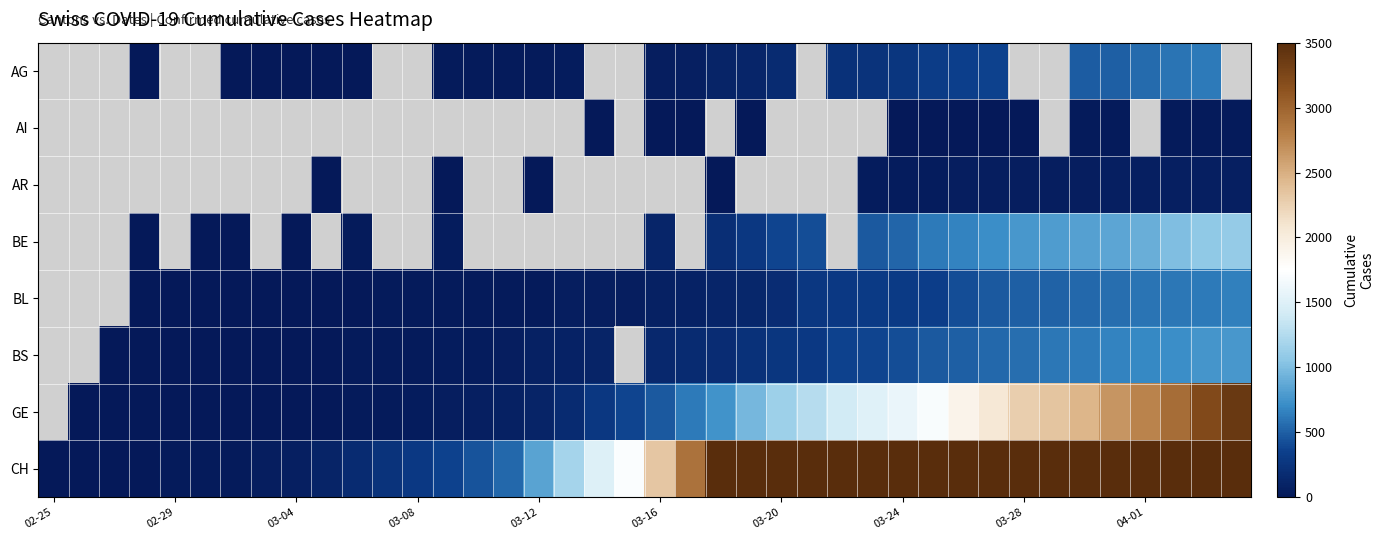

Count the number of categories in the chart.

40